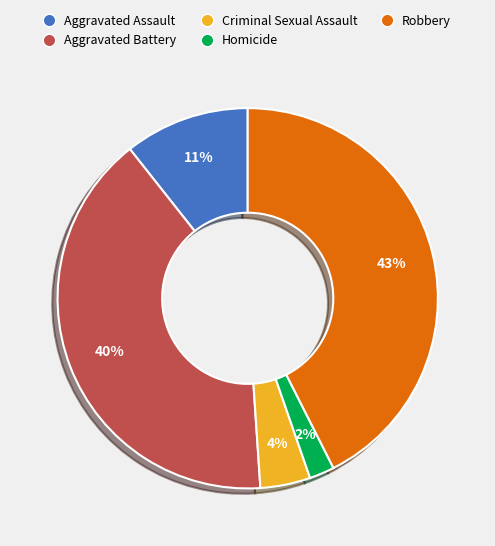

Does any single category account for the majority?

No